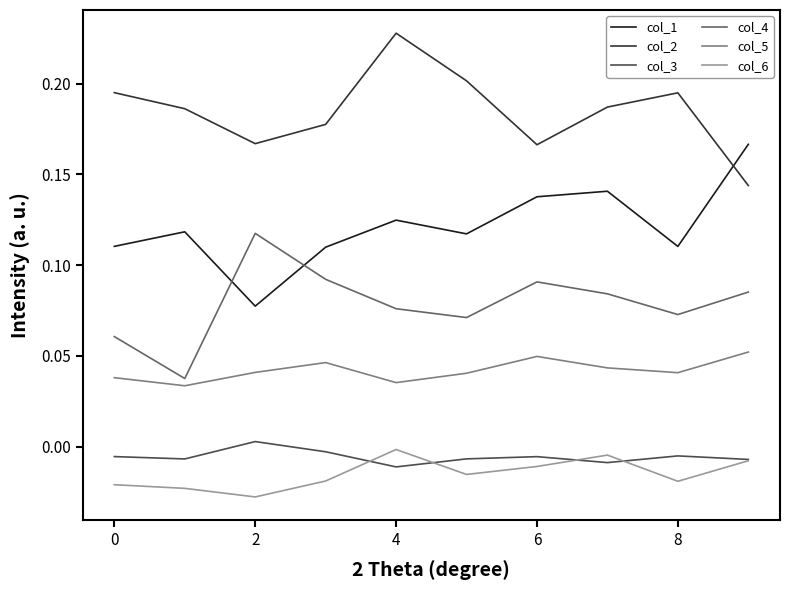

Which series has the largest total across all categories?

col_2